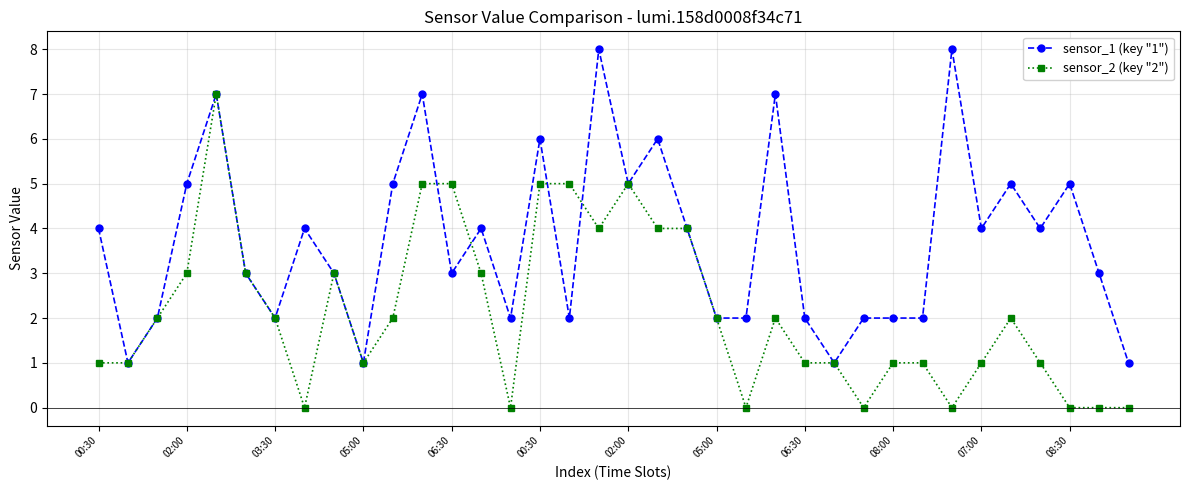

List the series in order of their overall mean, highest first.

sensor_1 (key "1"), sensor_2 (key "2")